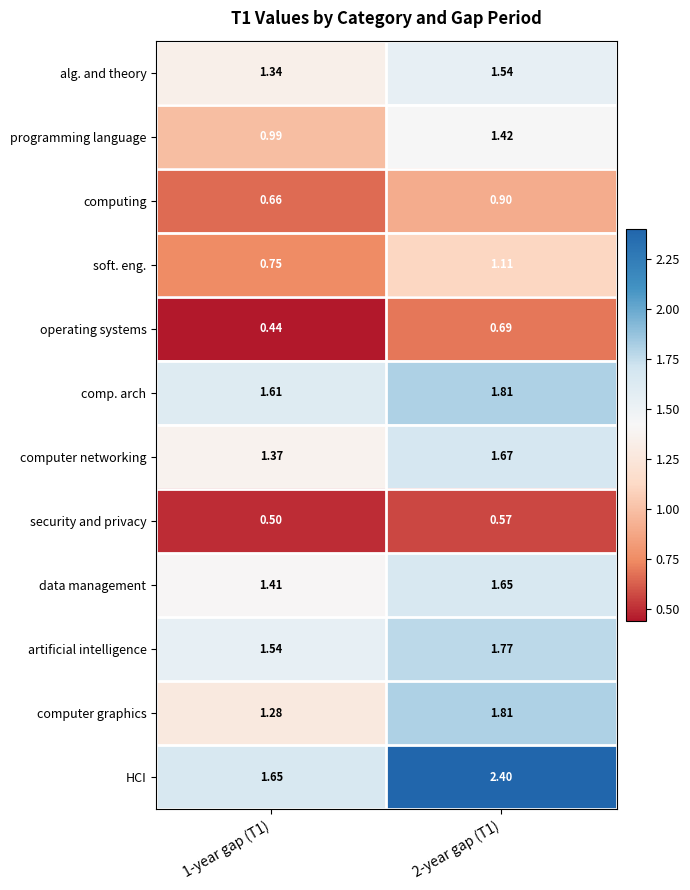

Count the number of categories in the chart.

2